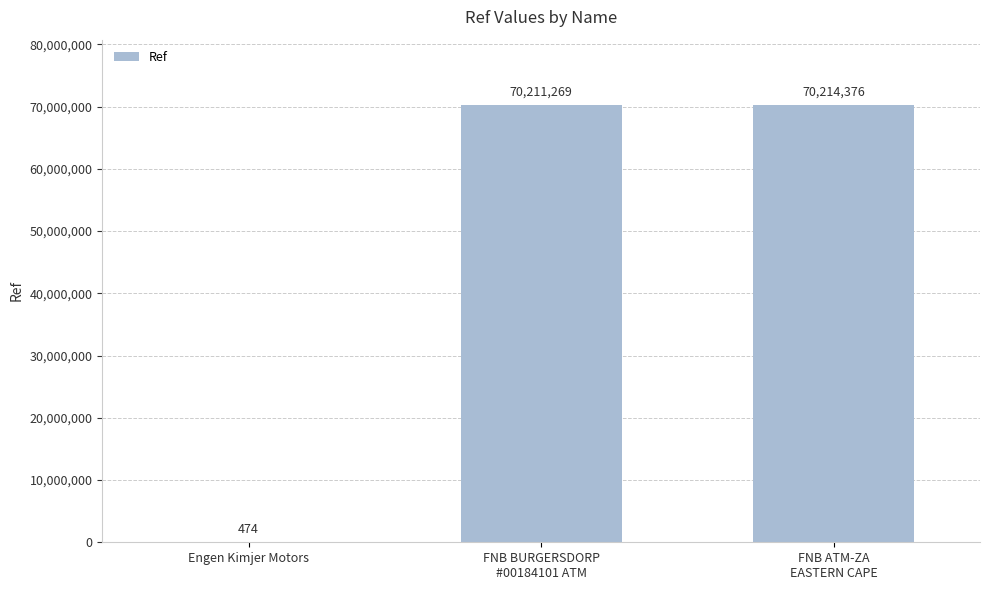

What is the greatest value displayed?

70214376